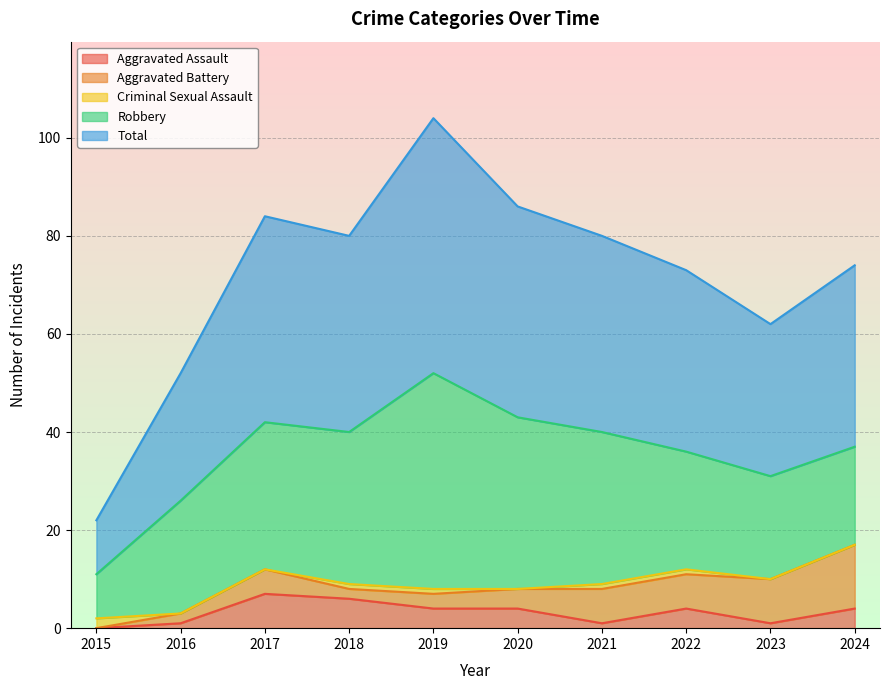

What are all the series names shown in the legend?

Aggravated Assault, Aggravated Battery, Criminal Sexual Assault, Robbery, Total